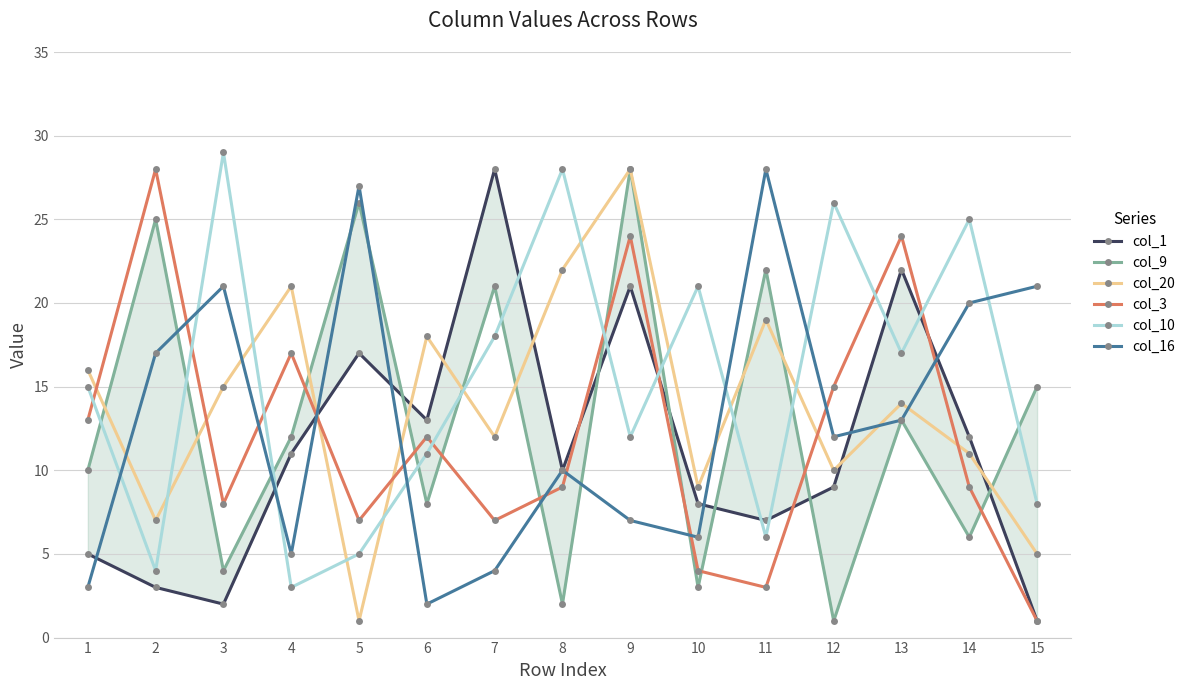

How many interior local valleys does the col_20 series have?

5